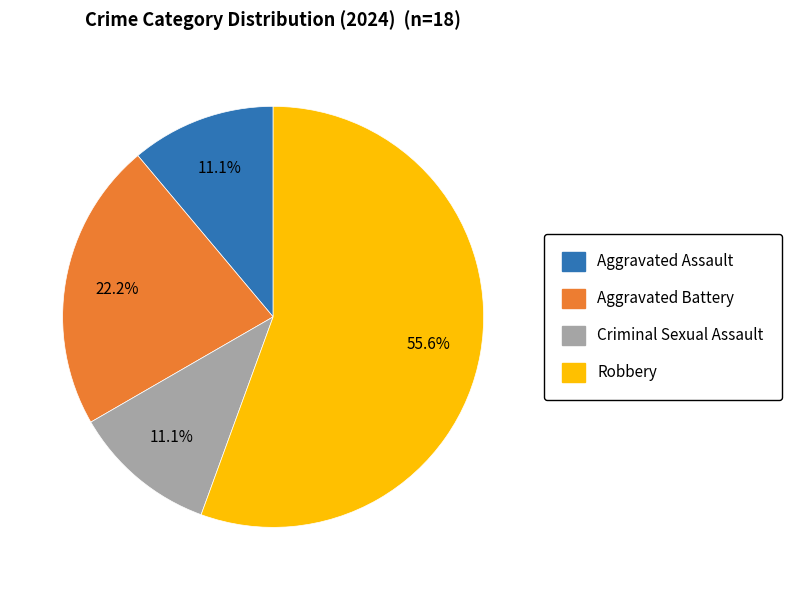

Approximately how many times larger is the value at Aggravated Assault compared to Criminal Sexual Assault?

1.0